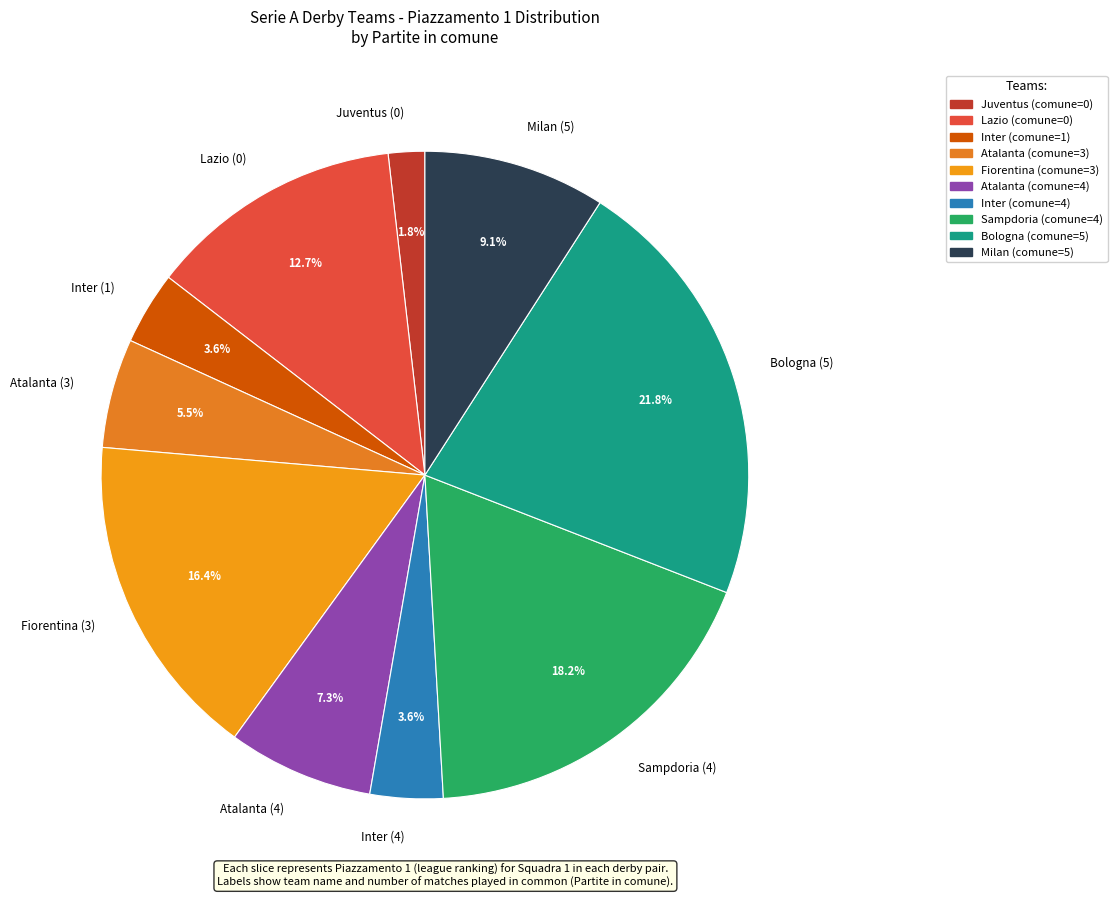

Is there a majority slice in this chart?

No